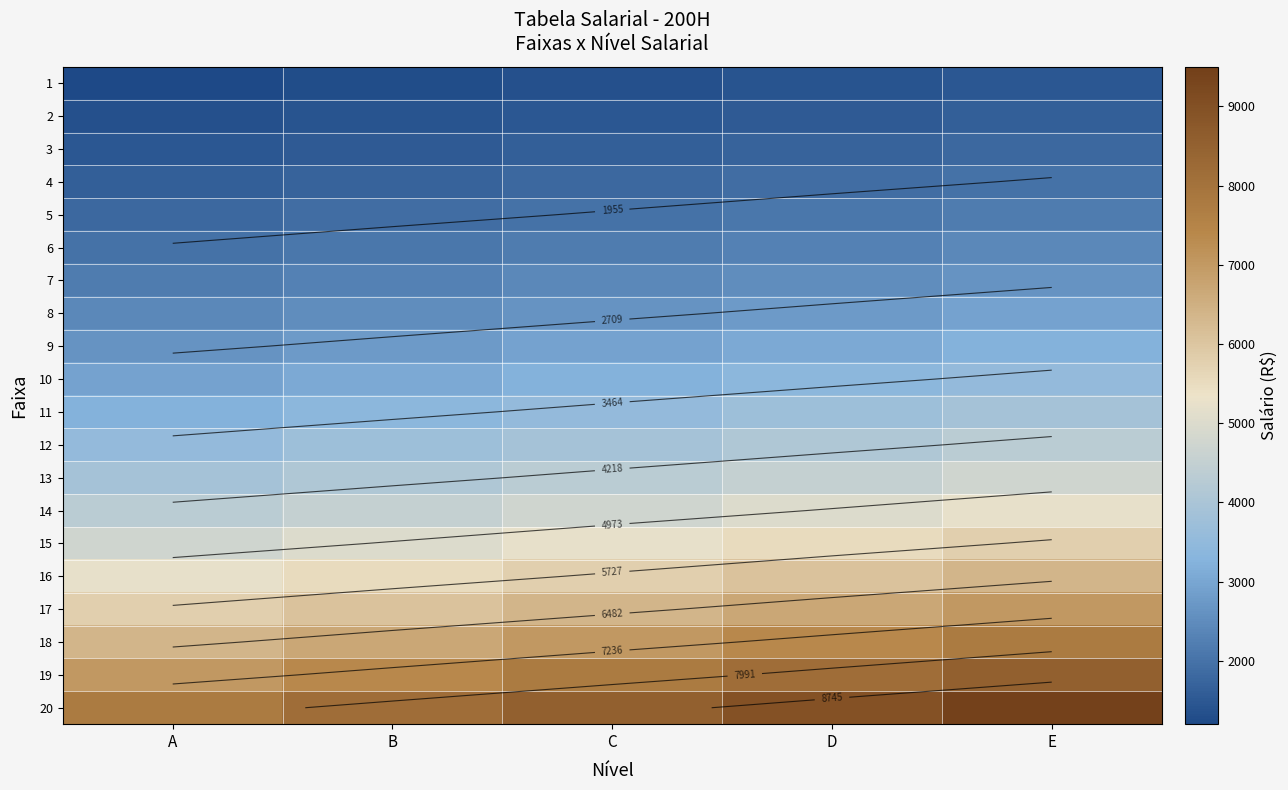

The 8 series shows 2651.7 at C. True or false?

True